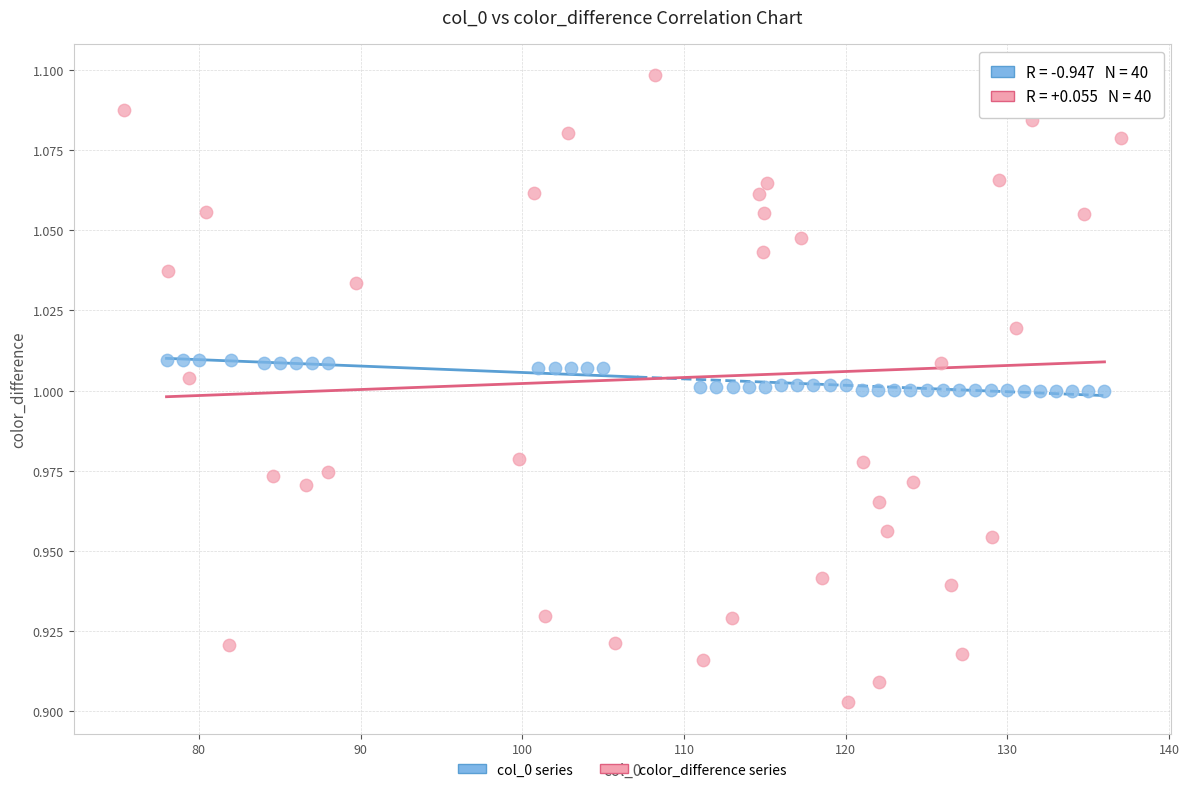

Which series has the largest Y range (max minus min)?

color_difference series